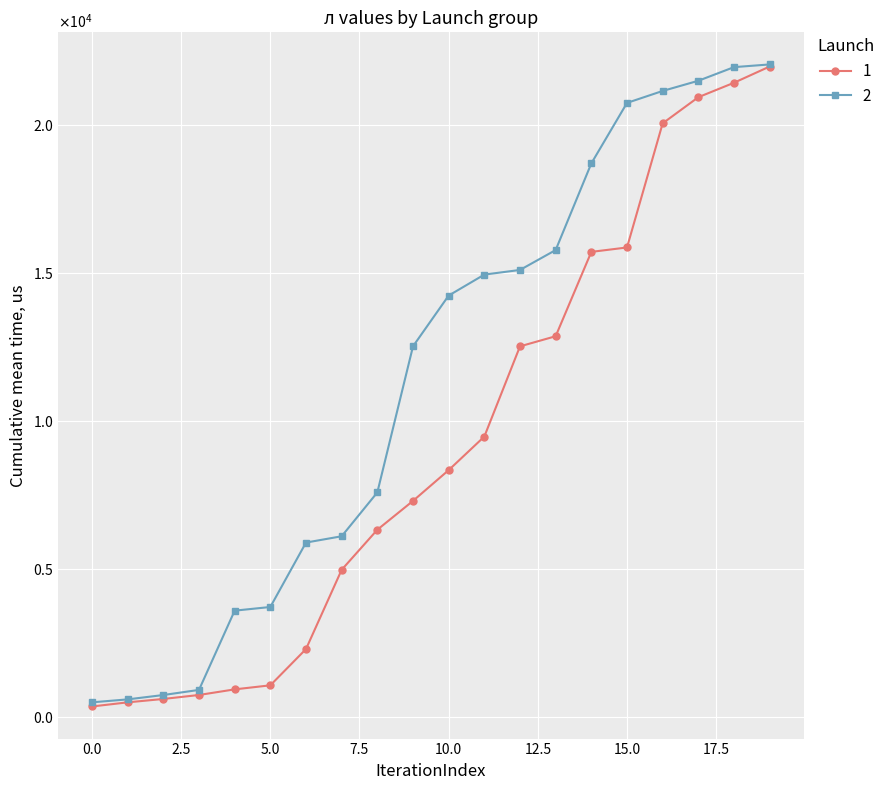

What are all the series names shown in the legend?

1, 2